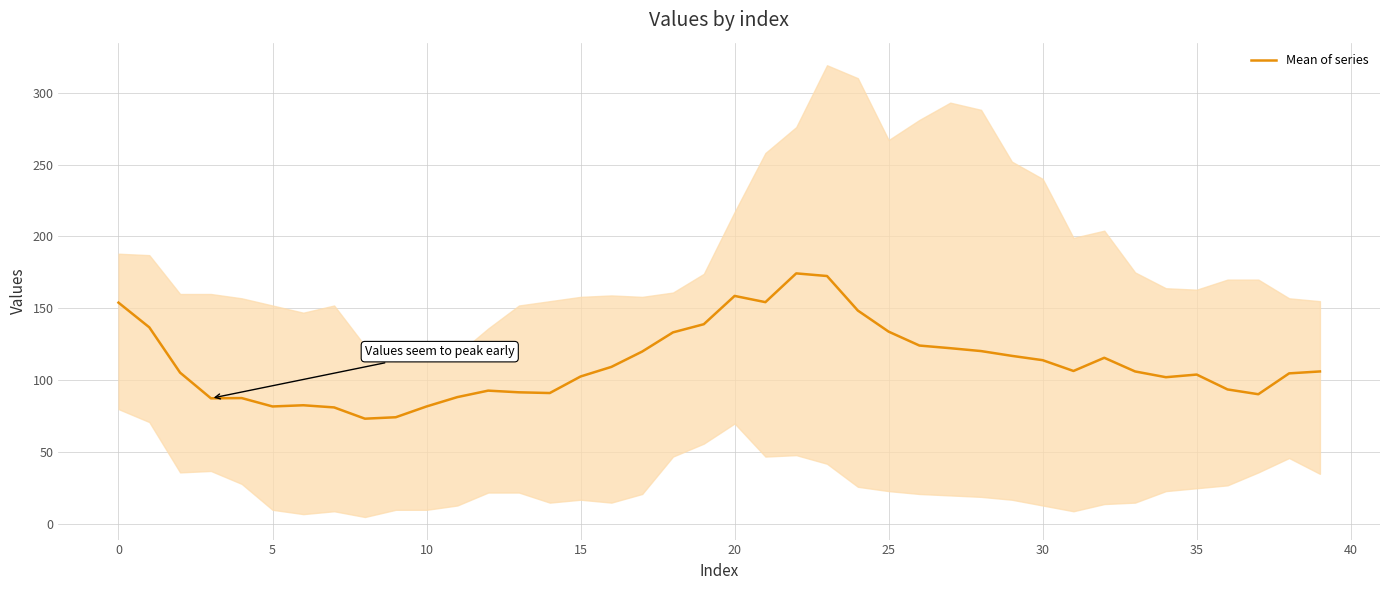

What is the maximum value for Mean of series?

174.3